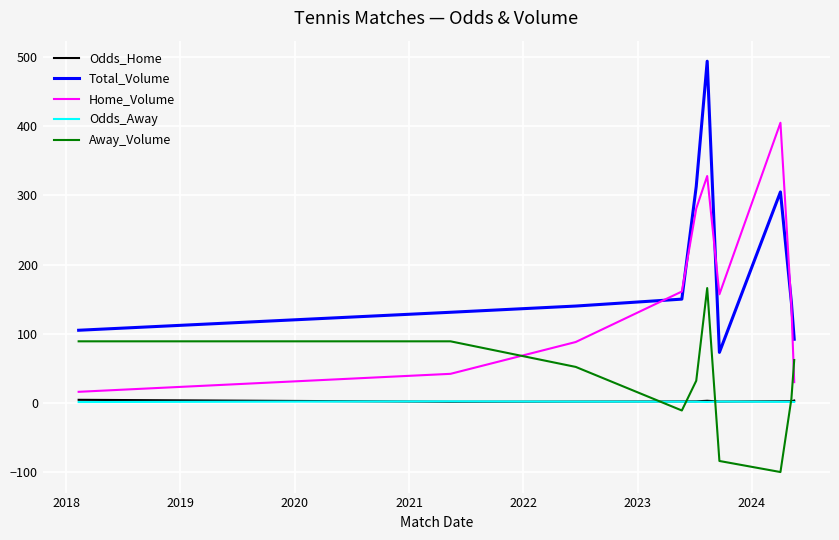

What is the minimum value shown in the chart?

-100.0